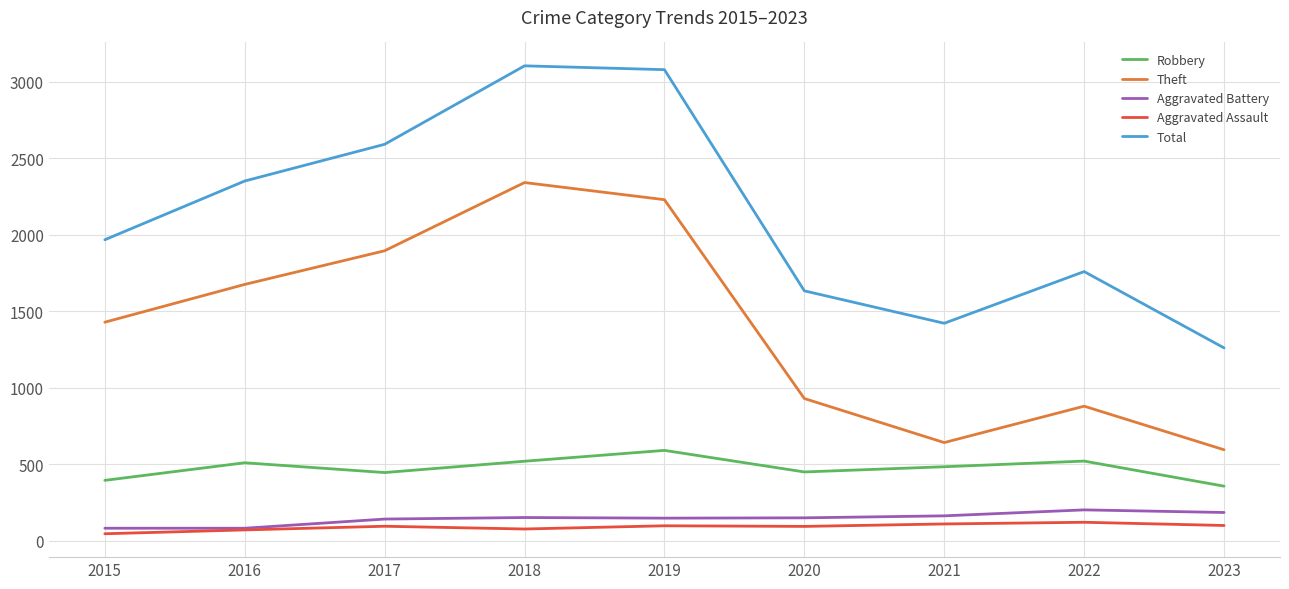

What is the sum of all Theft values?

12620